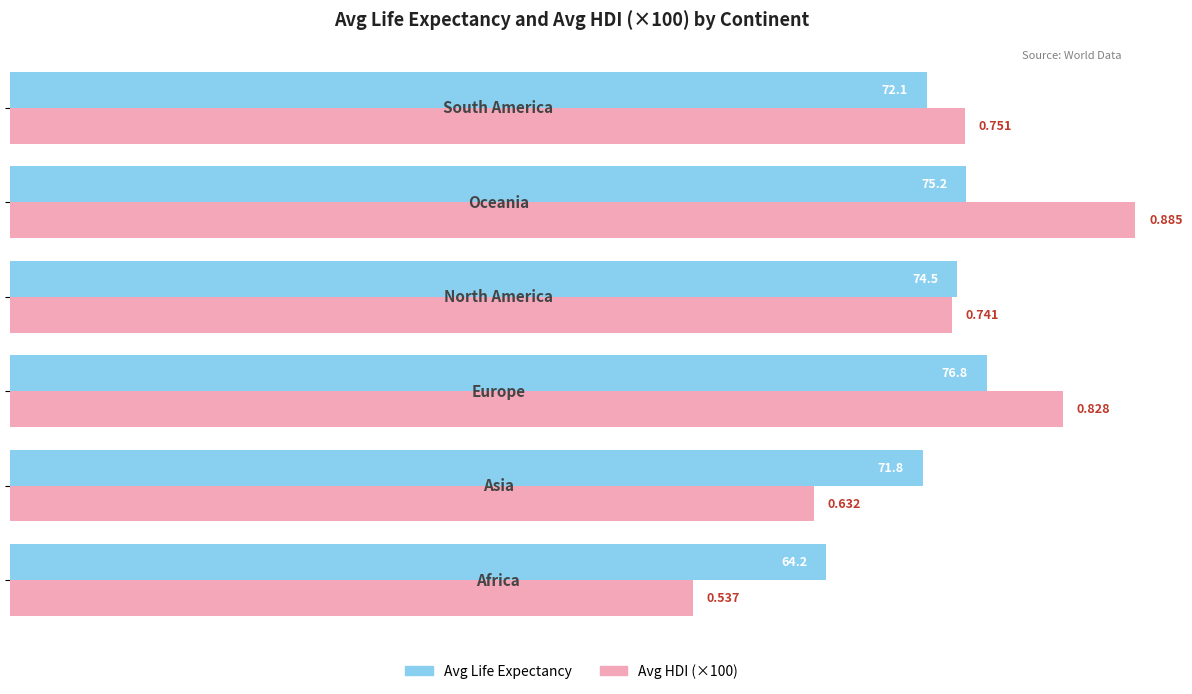

What are all the series names shown in the legend?

Avg Life Expectancy, Avg HDI (×100)